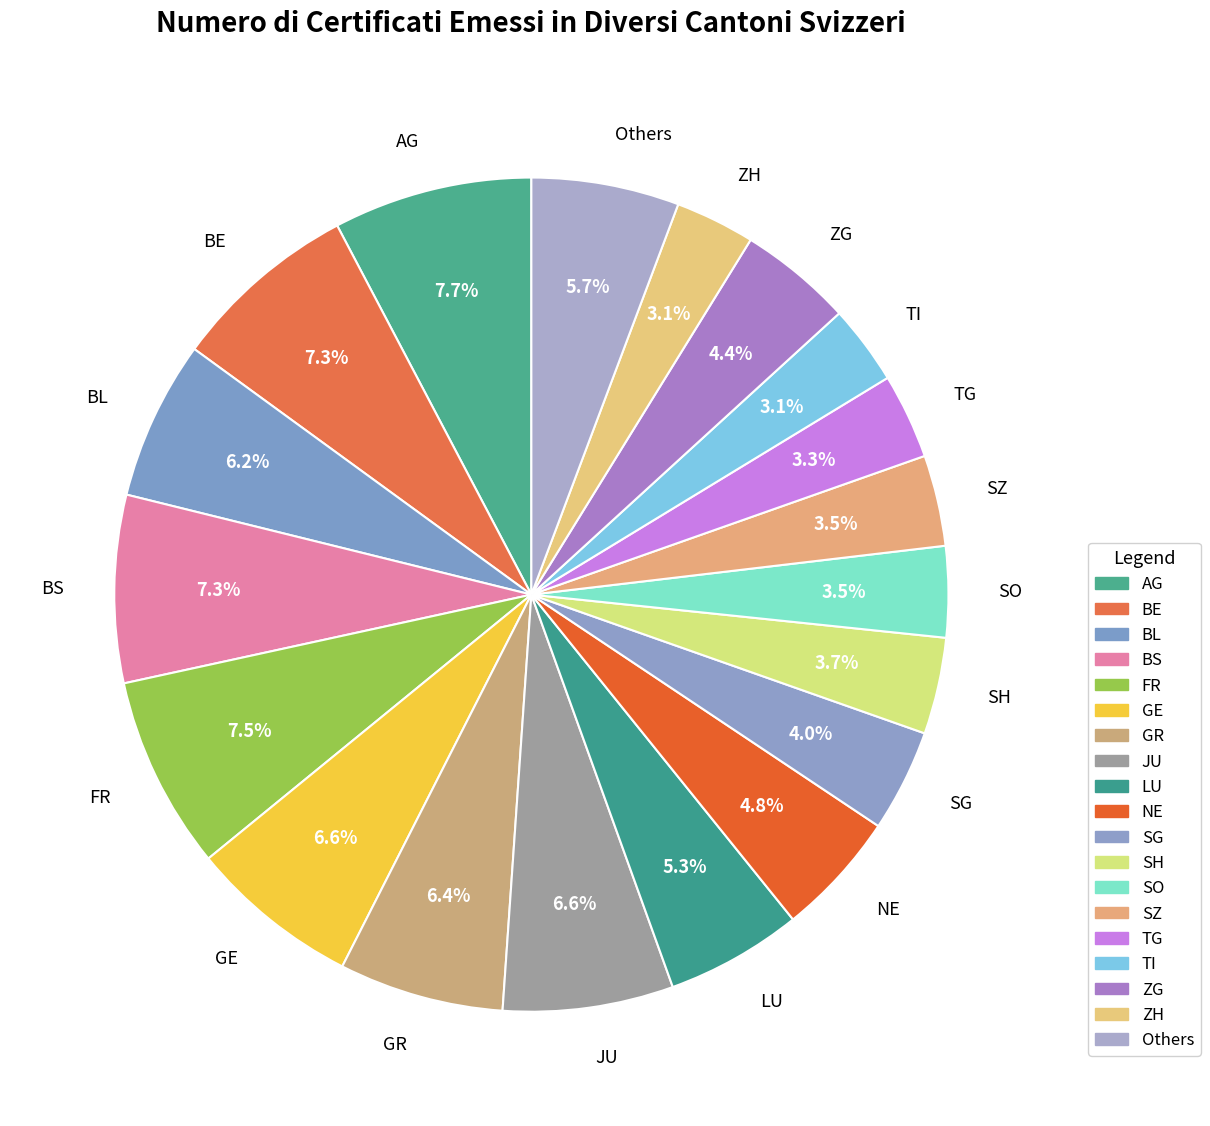

Does any single category account for the majority?

No